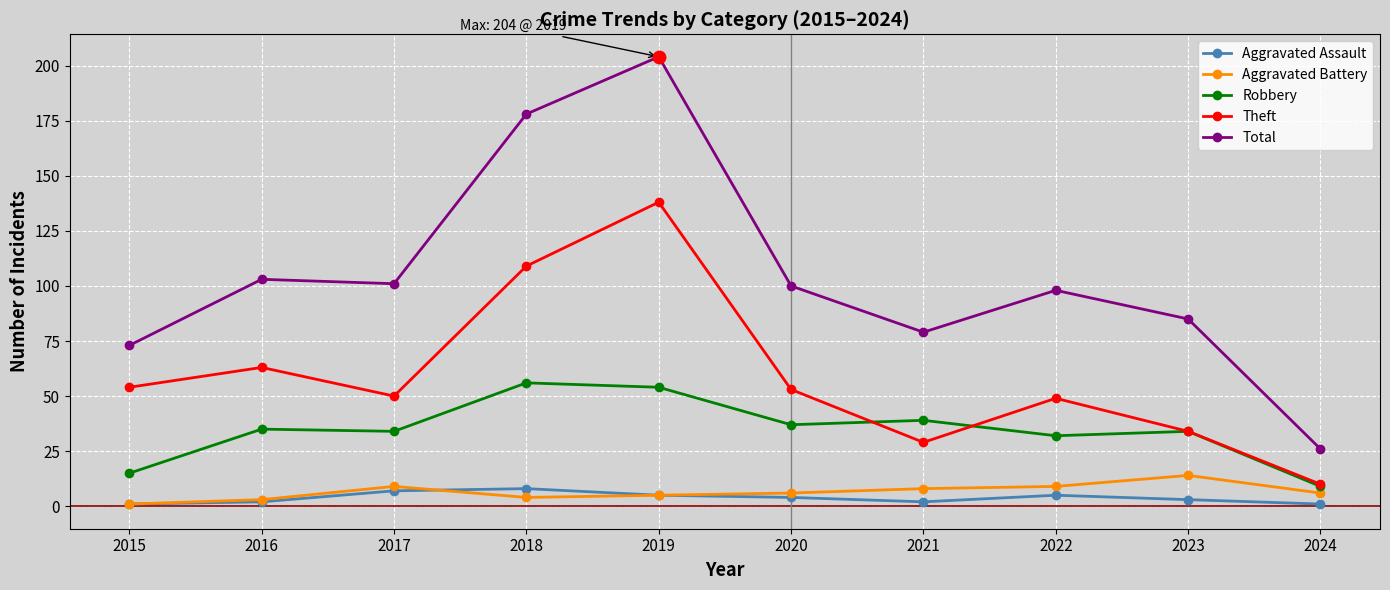

In Total, how many points are lower than both neighbors (excluding endpoints)?

2